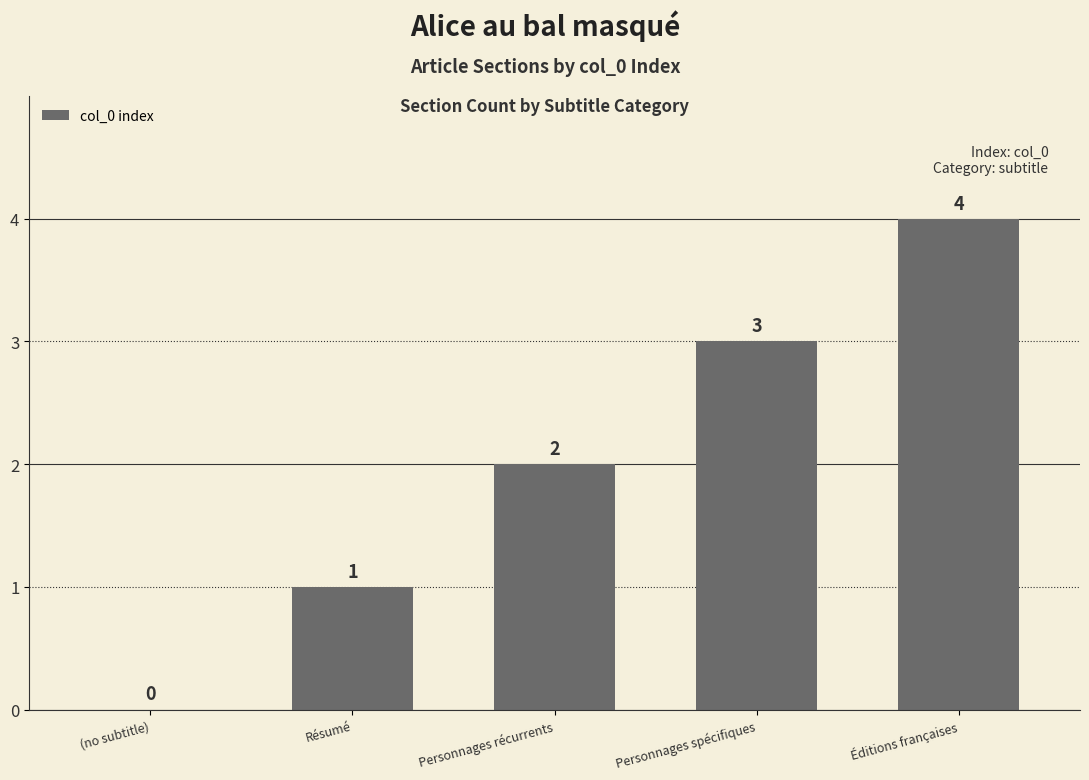

How many positive values are there?

4